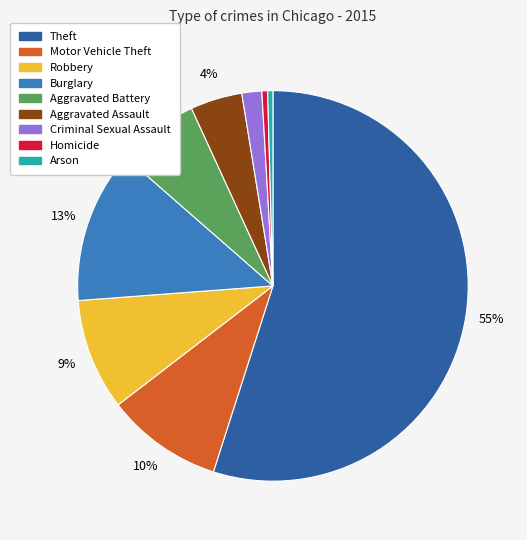

True or false: Homicide accounts for 9% of the total.

False